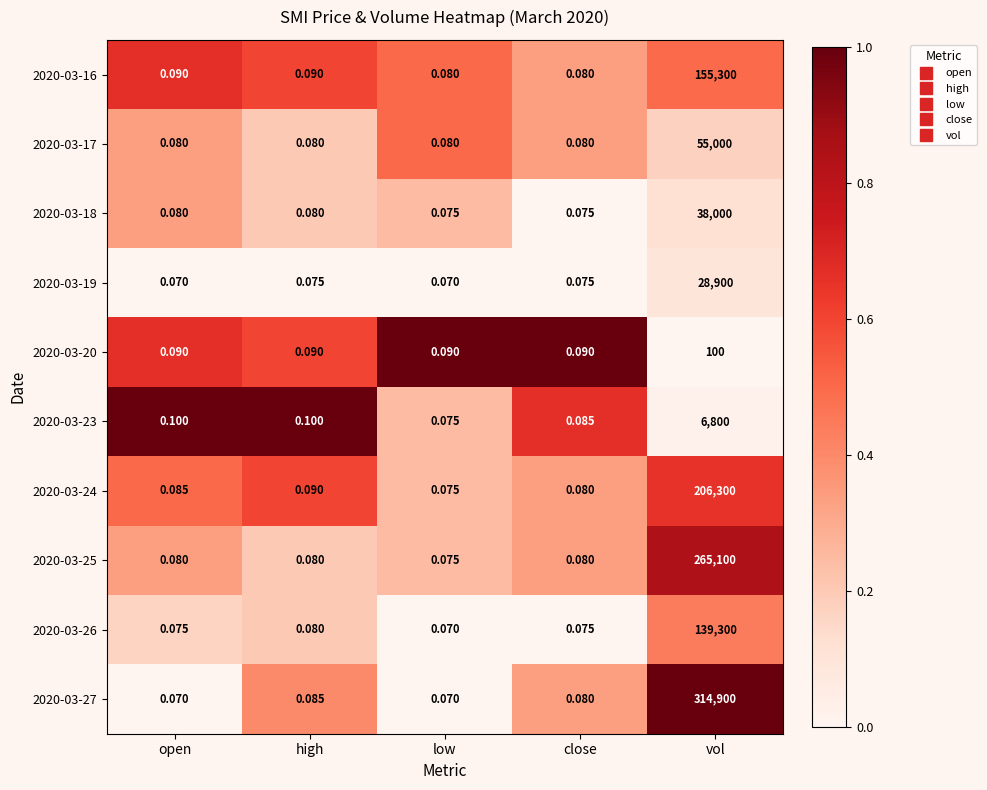

At which label is 2020-03-27 closest to 157450?

high